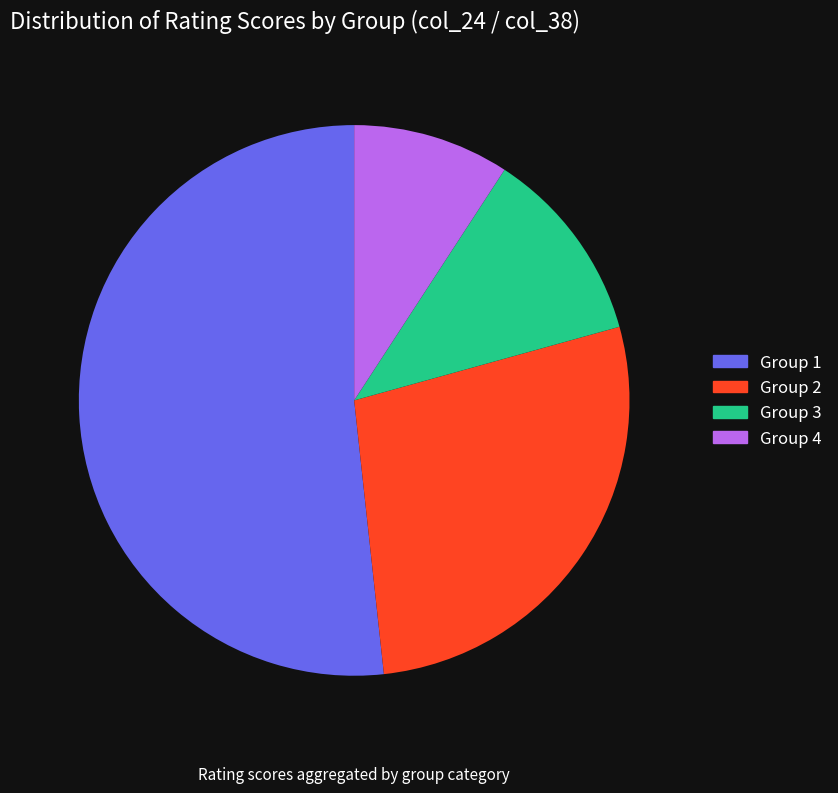

Does any single category account for the majority?

Yes